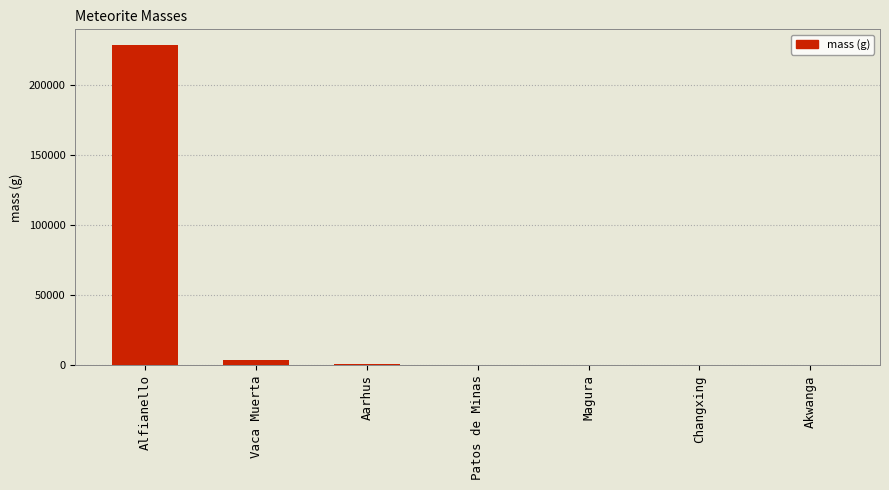

What is the maximum value shown in the chart?

228000.0